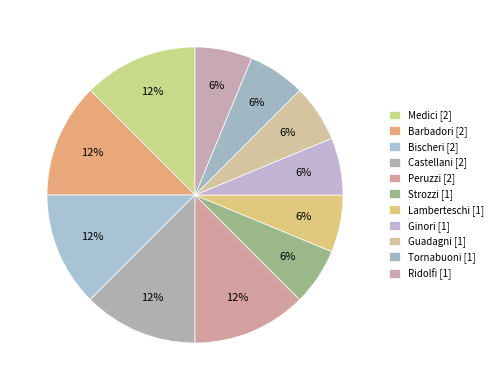

Count the number of slices in the pie.

11